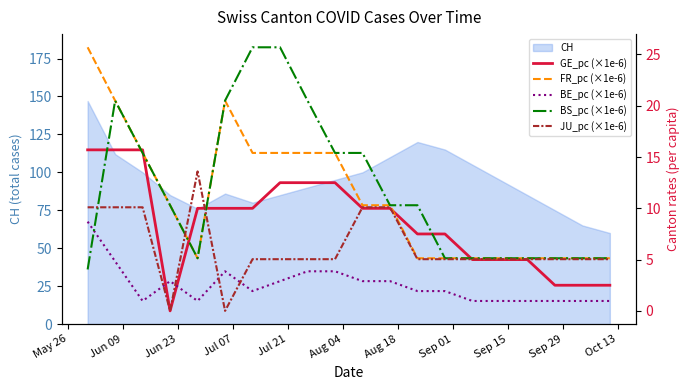

Rank the series by their maximum value, from lowest to highest.

BE_pc (×1e-6), JU_pc (×1e-6), GE_pc (×1e-6), FR_pc (×1e-6), BS_pc (×1e-6)